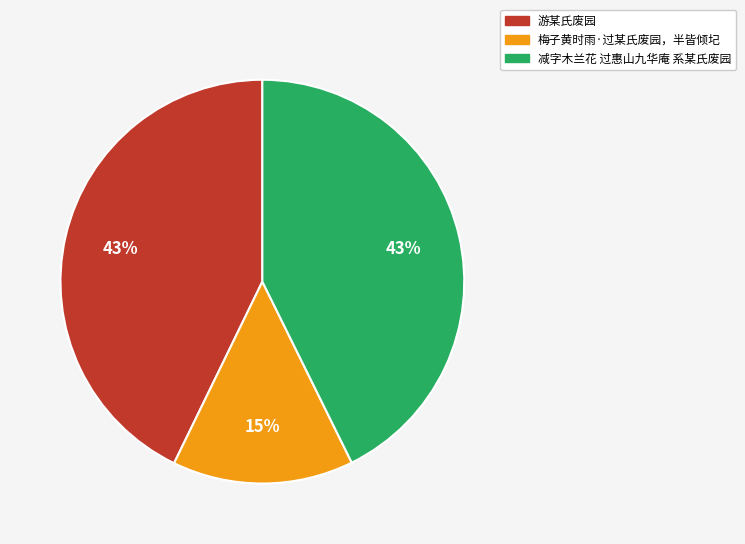

What percentage is the 游某氏废园 slice, to the nearest percent?

43%